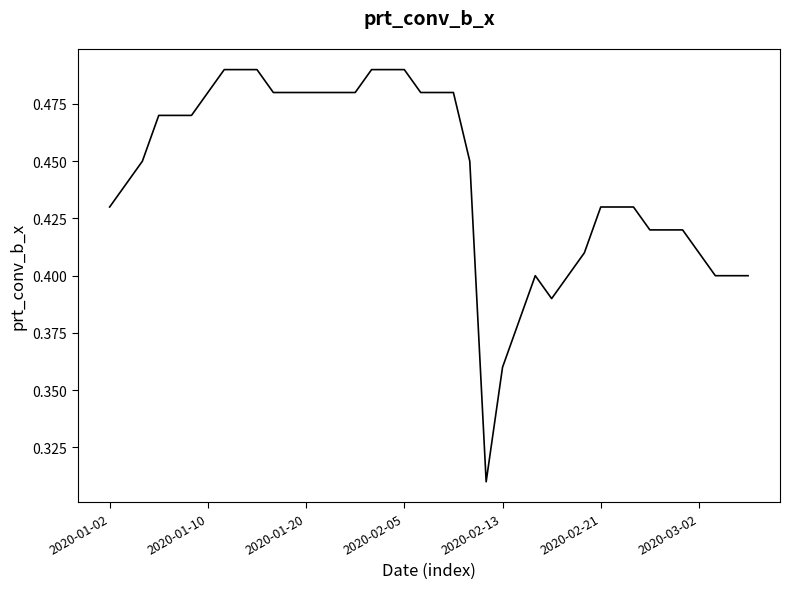

How many lines are shown in the chart?

1